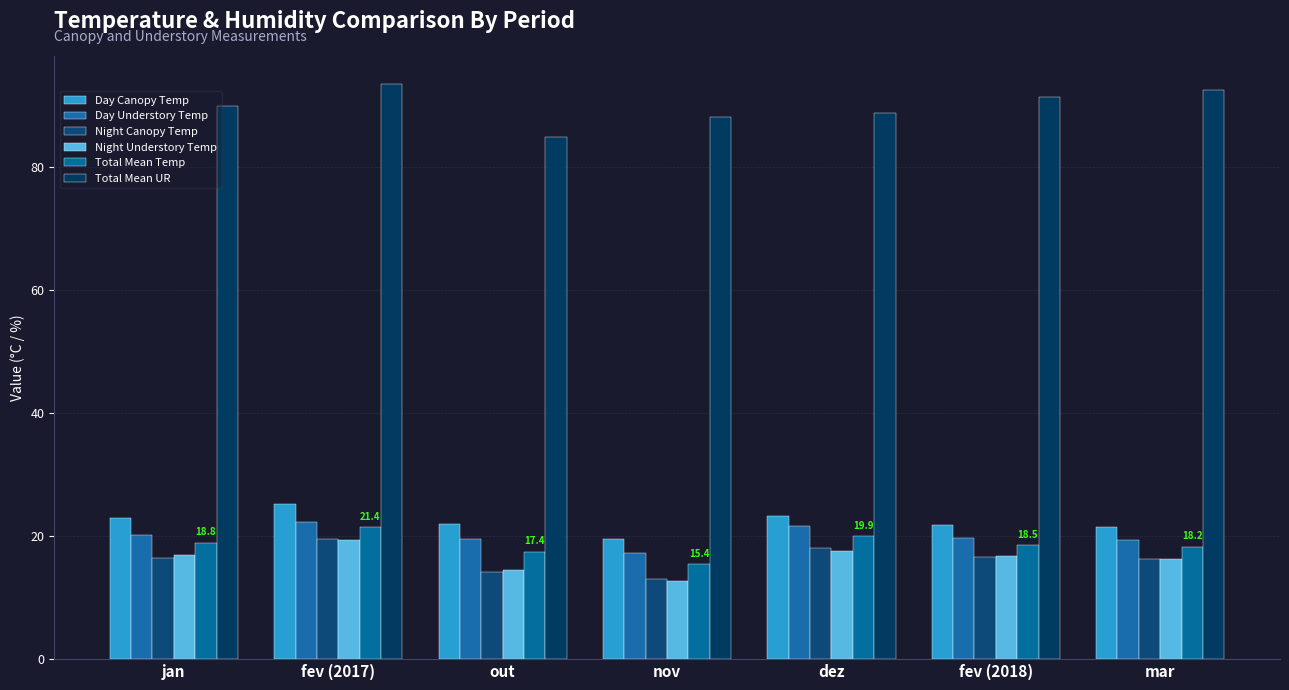

What is the greatest value displayed?

93.3